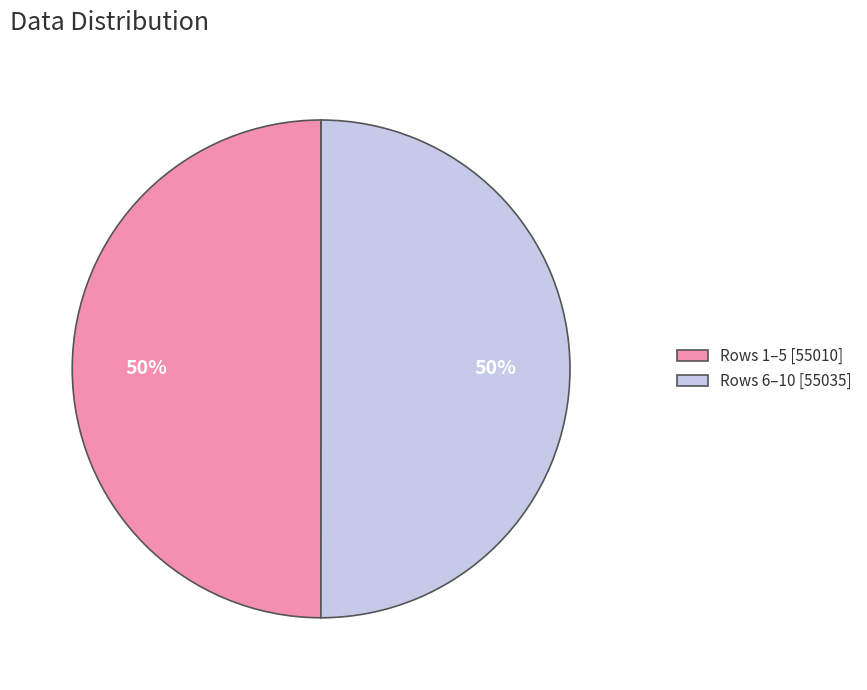

To the nearest percent, what portion does Rows 6–10 [55035] represent?

50%